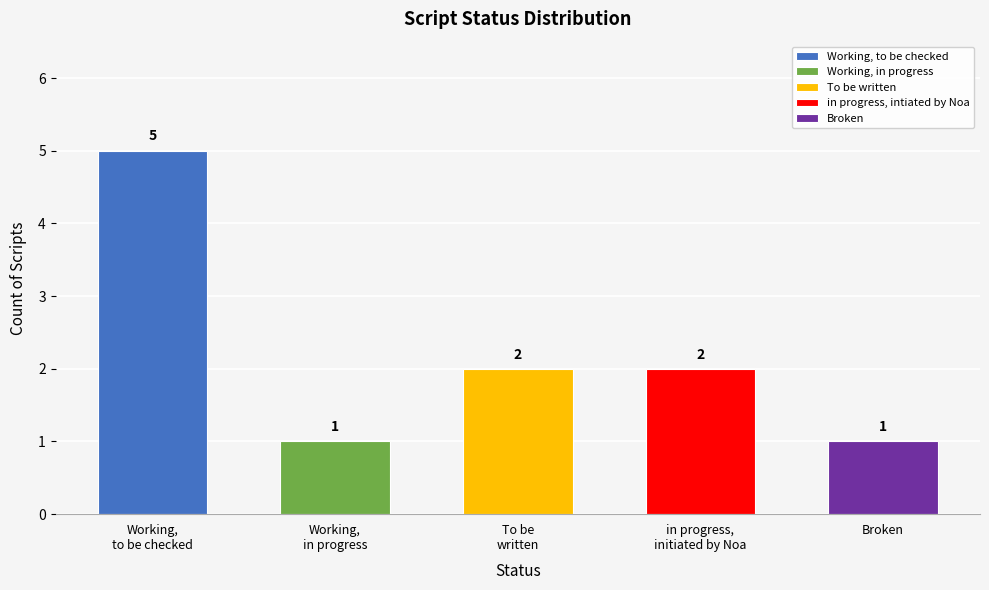

What is the approximate value at Working, in progress?

1